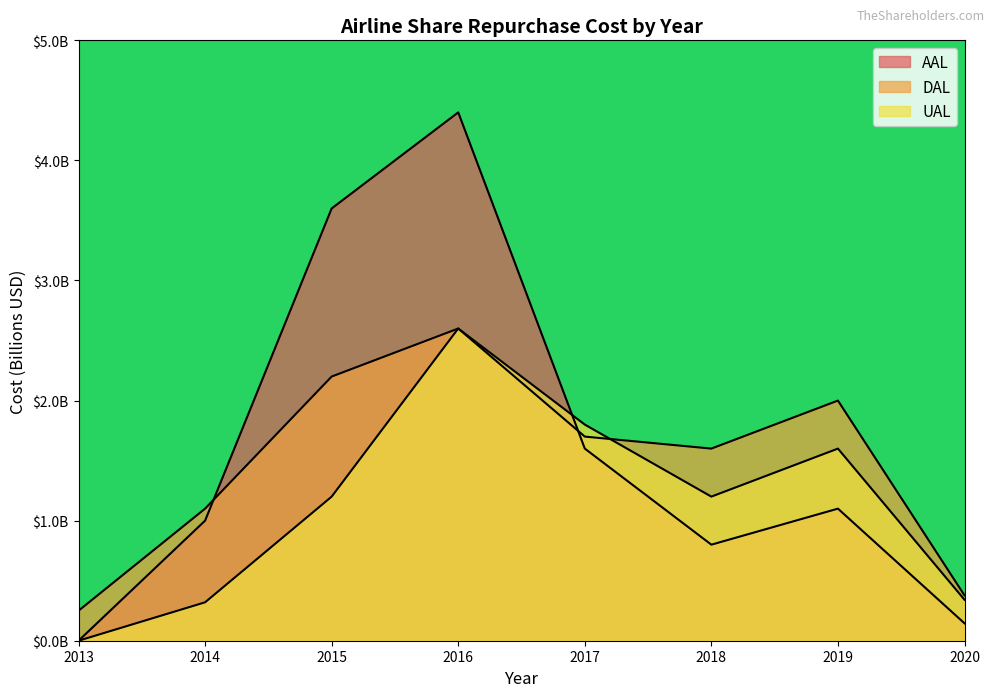

True or false: UAL and DAL intersect in this chart.

True